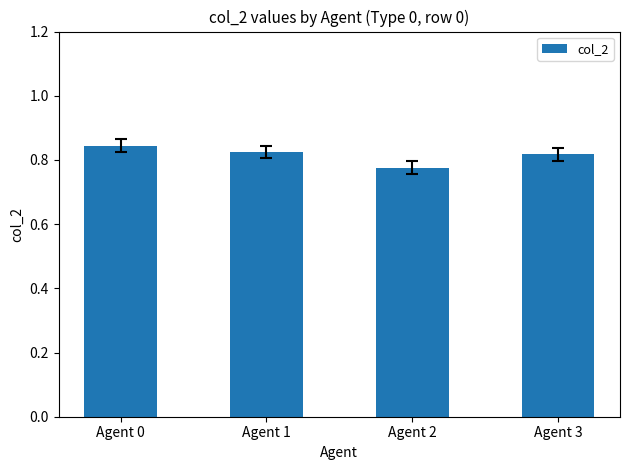

What is the sum of the values at Agent 3 and Agent 0?

1.7